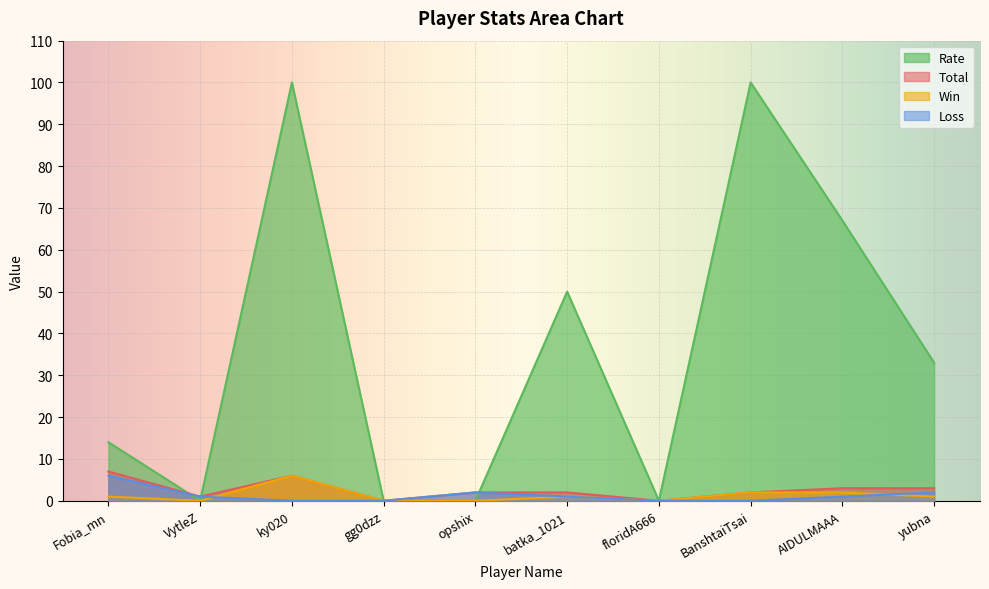

At which category is the sum across all series the highest?

ky020